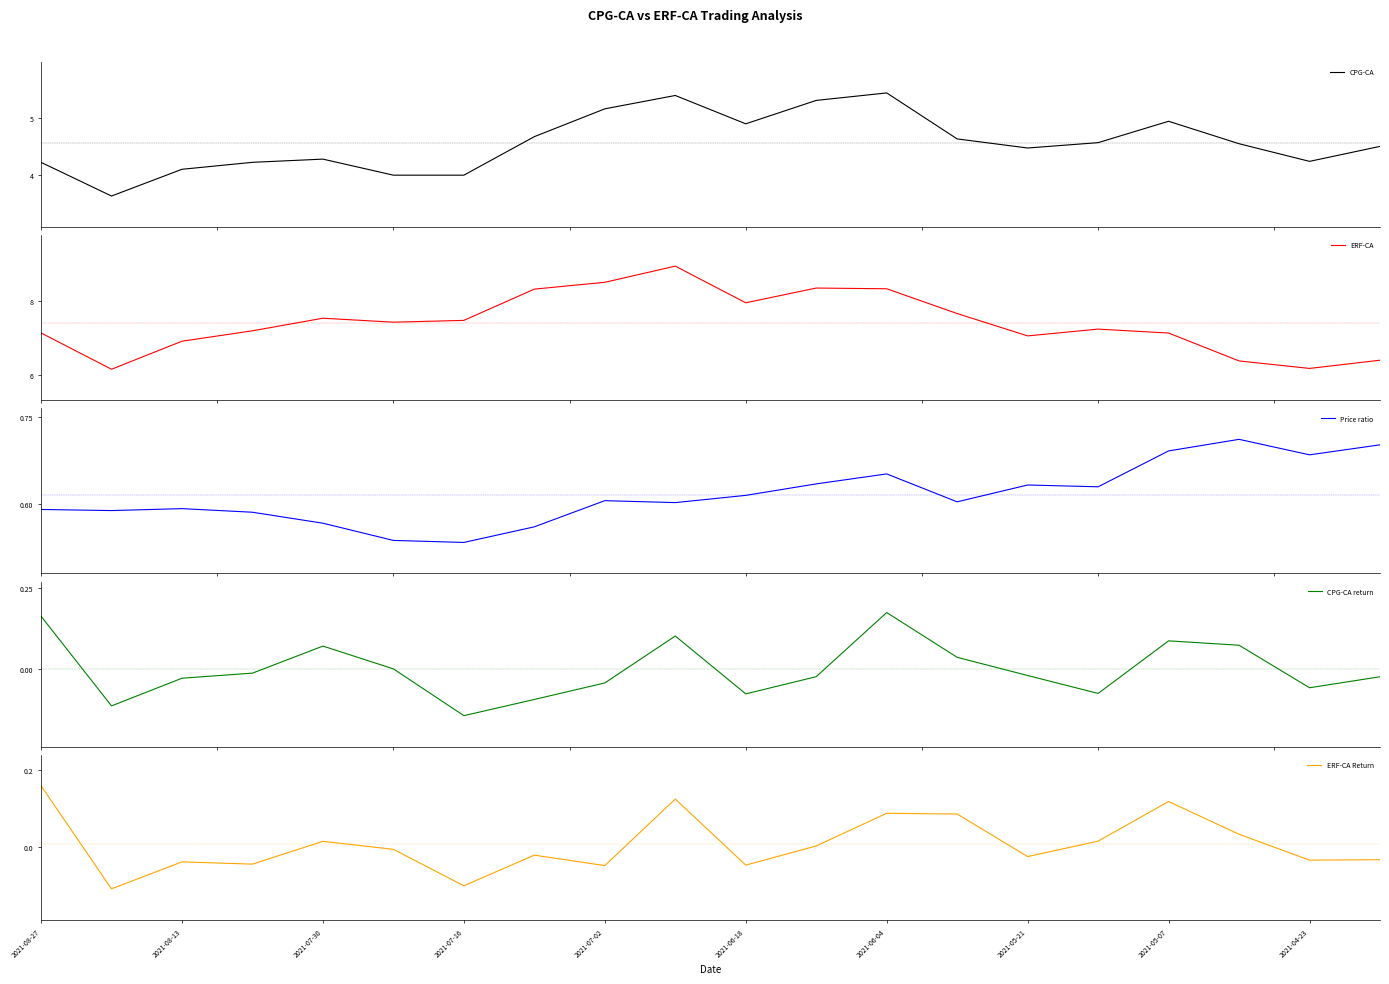

Reading right to left, what are all the values shown in this chart?

CPG-CA: 4.5	4.2	4.5	4.9	4.6	4.5	4.6	5.4	5.3	4.9	5.4	5.2	4.7	4.0	4.0	4.3	4.2	4.1	3.6	4.2
ERF-CA: 6.4	6.2	6.4	7.1	7.2	7.1	7.7	8.3	8.3	8.0	8.9	8.5	8.3	7.5	7.4	7.5	7.2	6.9	6.2	7.1
Price ratio: 0.7	0.7	0.7	0.7	0.6	0.6	0.6	0.7	0.6	0.6	0.6	0.6	0.6	0.5	0.5	0.6	0.6	0.6	0.6	0.6
CPG-CA return: -0.0	-0.1	0.1	0.1	-0.1	-0.0	0.0	0.2	-0.0	-0.1	0.1	-0.0	-0.1	-0.1	0.0	0.1	-0.0	-0.0	-0.1	0.2
ERF-CA Return: -0.0	-0.0	0.0	0.1	0.0	-0.0	0.1	0.1	0.0	-0.0	0.1	-0.0	-0.0	-0.1	-0.0	0.0	-0.0	-0.0	-0.1	0.2